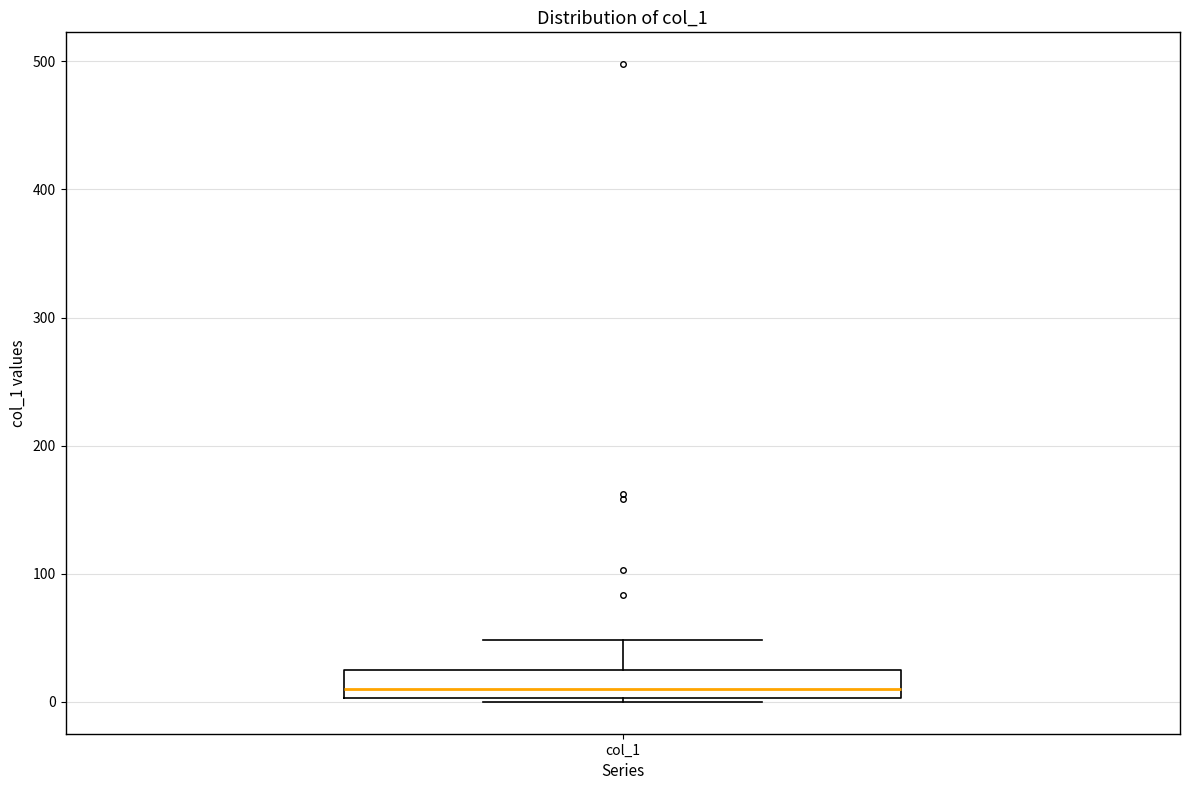

Where does the median line of the box for col_1 sit on the y-axis? The values are not printed on the chart, so give them approximately, as read against the axis.

10